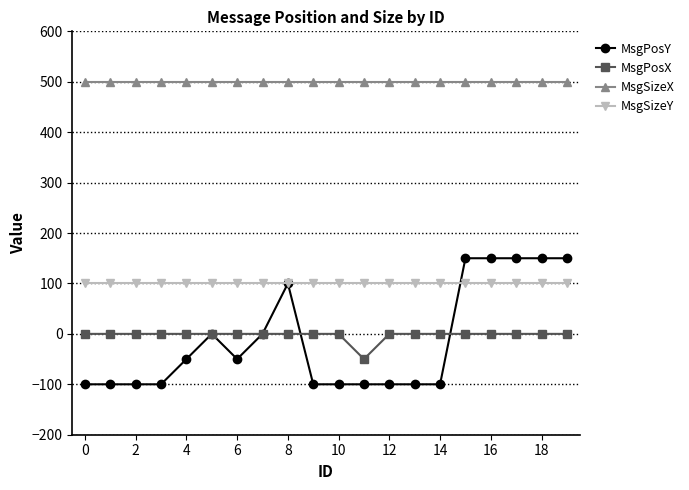

True or false: MsgSizeX and MsgPosY cross at least once.

False